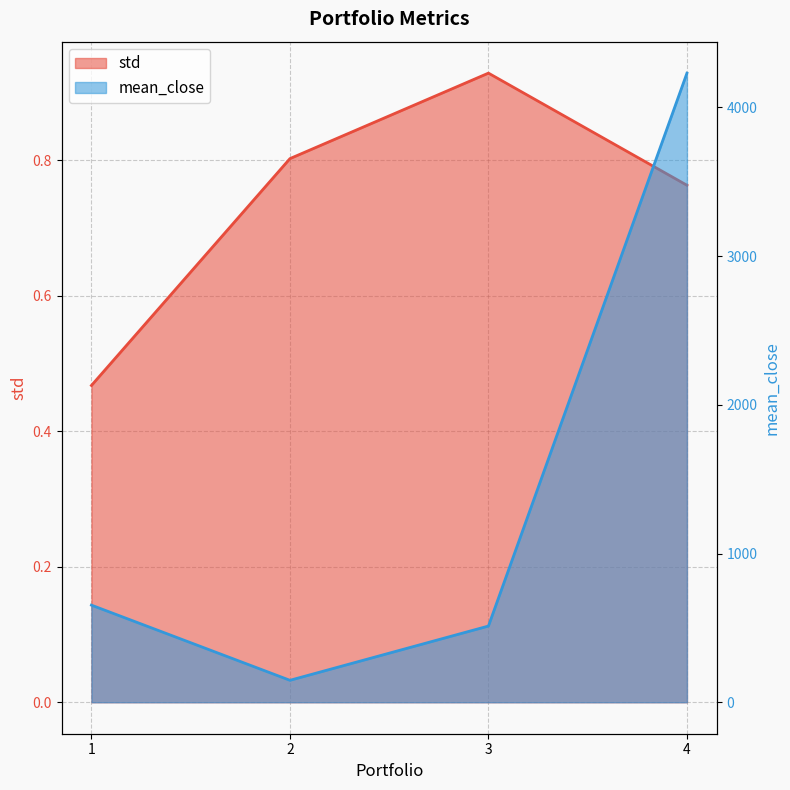

Reading right to left, list all the values displayed in this chart.

std: 0.8	0.9	0.8	0.5
mean_close: 4230.6	512.6	147.7	653.1